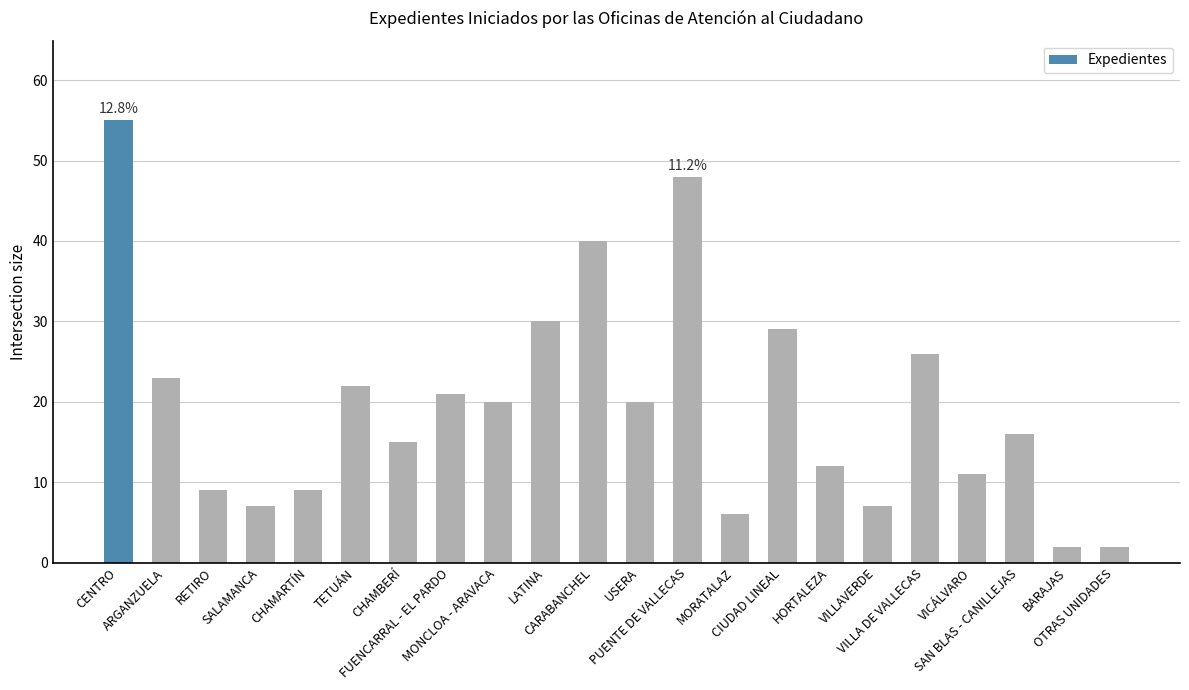

Read the value at LATINA.

30